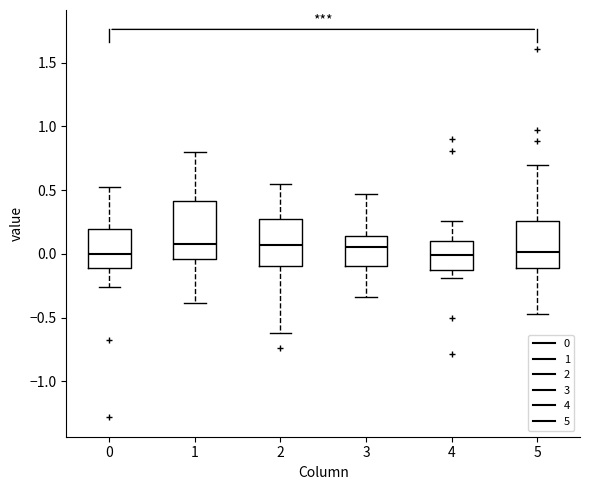

Reading left to right, transcribe this box plot: for each box, give where its median line is, the range the box spans, and where its two whiskers end, as read against the y-axis. The values are not printed on the chart, so give them approximately, as read against the axis.

0: median 0.00, box -0.10 to 0.20, whiskers -0.25 to 0.55
1: median 0.10, box -0.05 to 0.40, whiskers -0.40 to 0.80
2: median 0.05, box -0.10 to 0.25, whiskers -0.60 to 0.55
3: median 0.05, box -0.10 to 0.15, whiskers -0.35 to 0.45
4: median 0.00, box -0.15 to 0.10, whiskers -0.20 to 0.25
5: median 0.00, box -0.10 to 0.25, whiskers -0.45 to 0.70